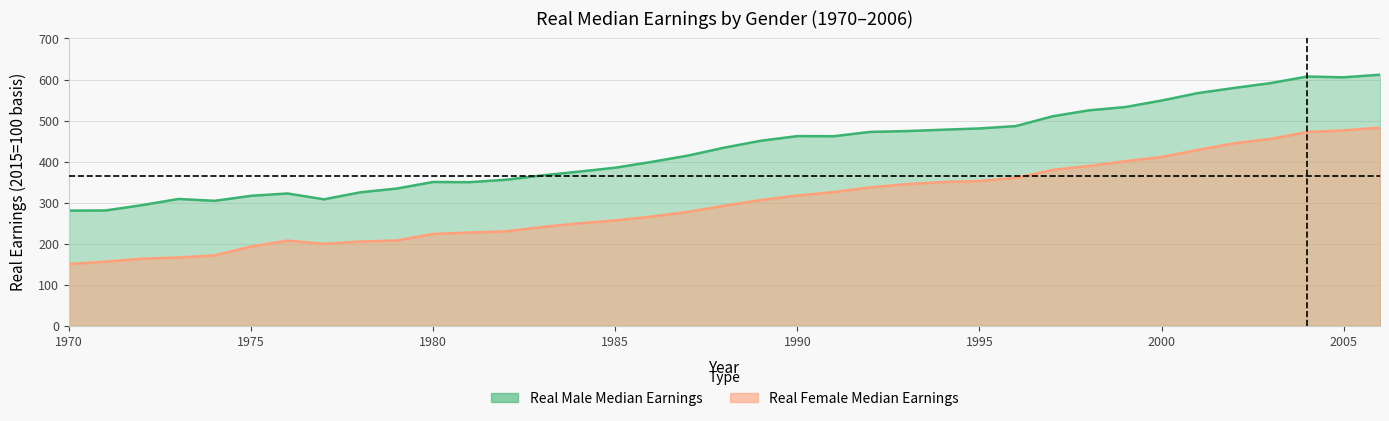

What value does the Real Male Median Earnings series have at 1978?

325.4